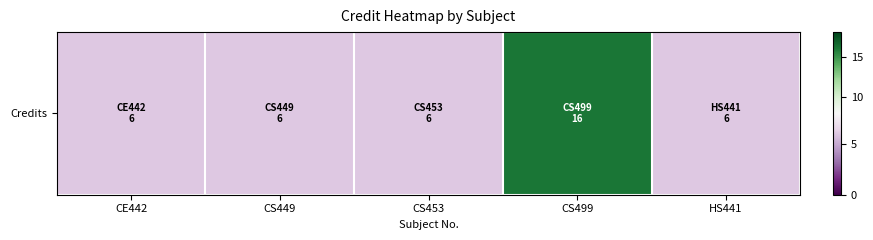

Rank the categories by value from lowest to highest.

CE442, CS449, CS453, HS441, CS499